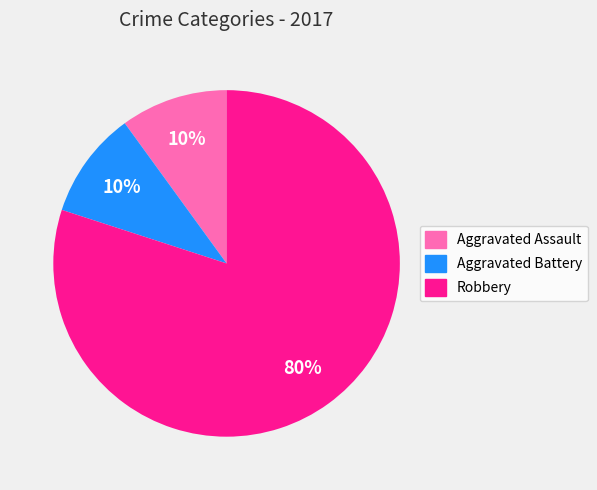

The Robbery slice represents 80% of the pie. True or false?

True